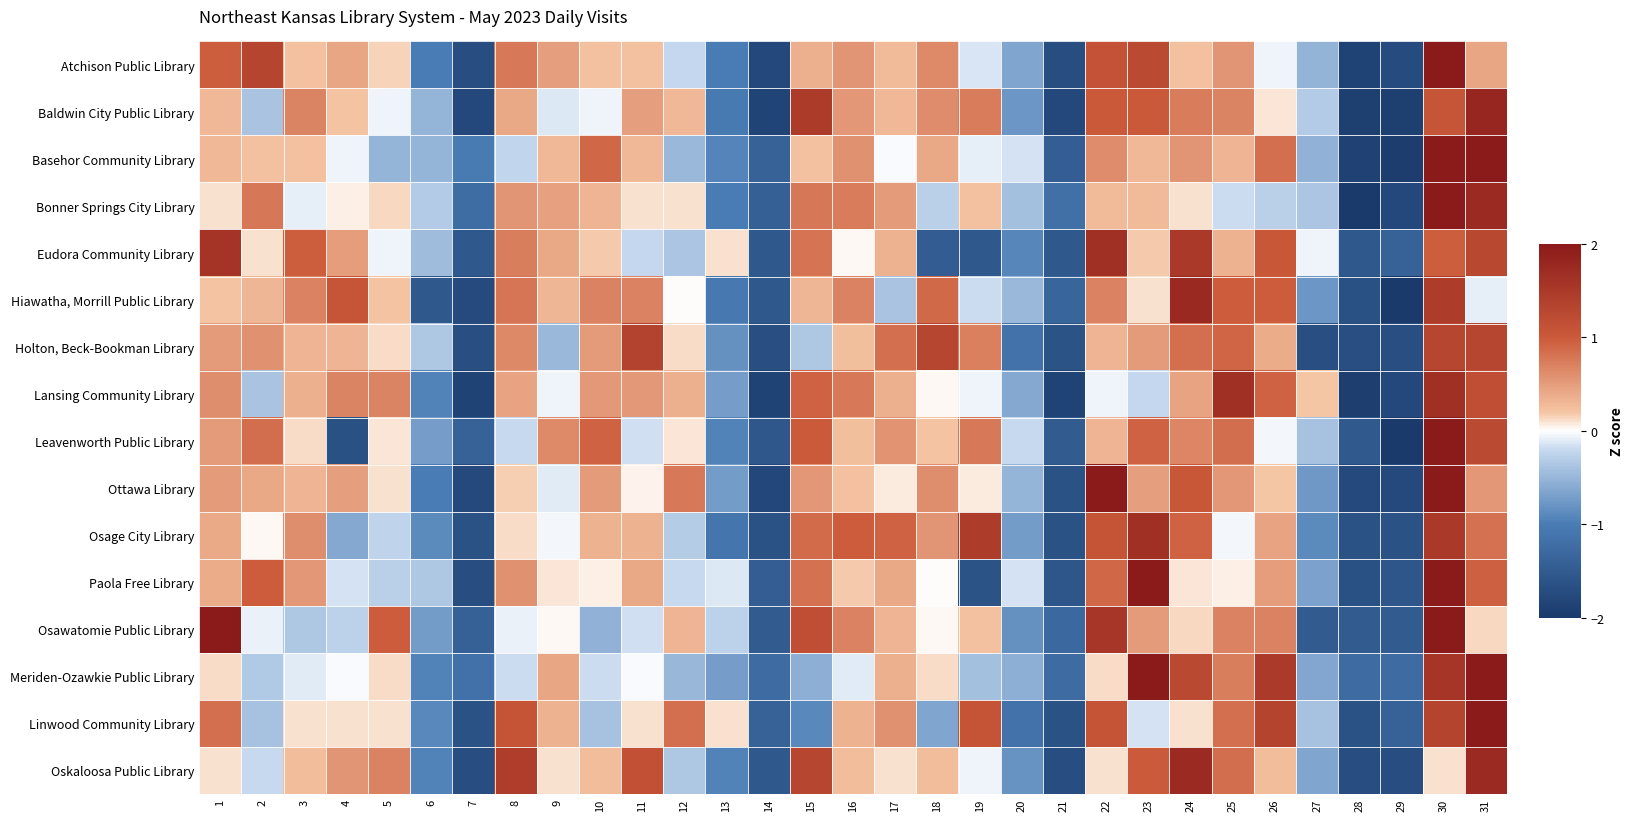

What is the total value across all series at 31?

19.8